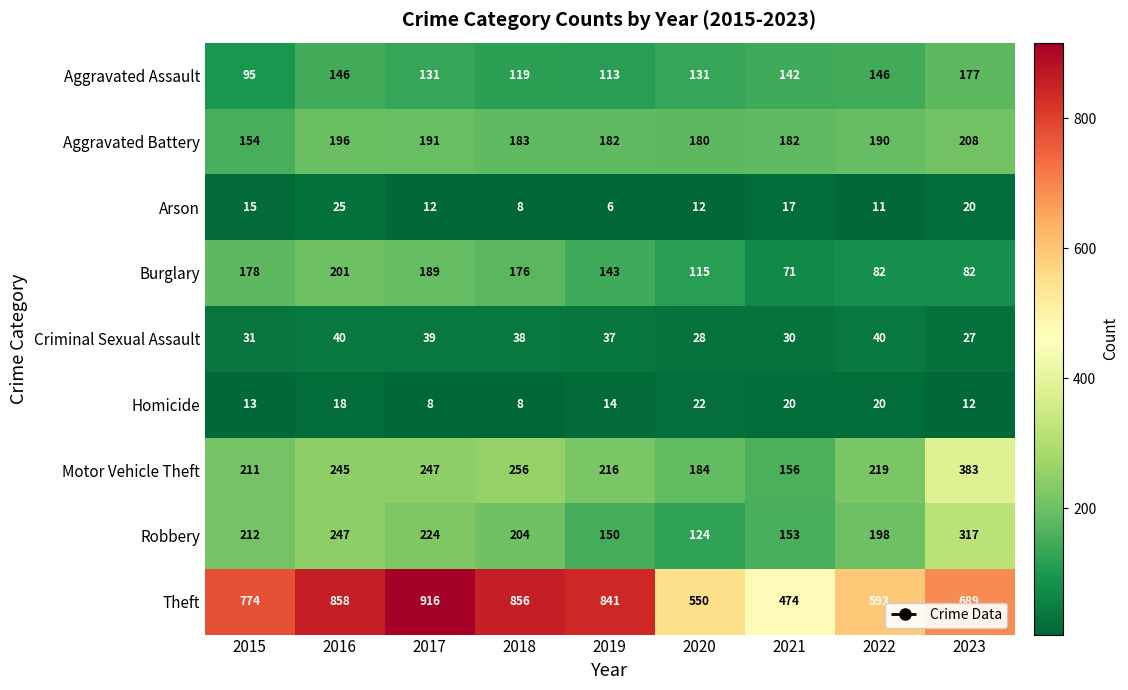

How many categories are shown in the chart?

9